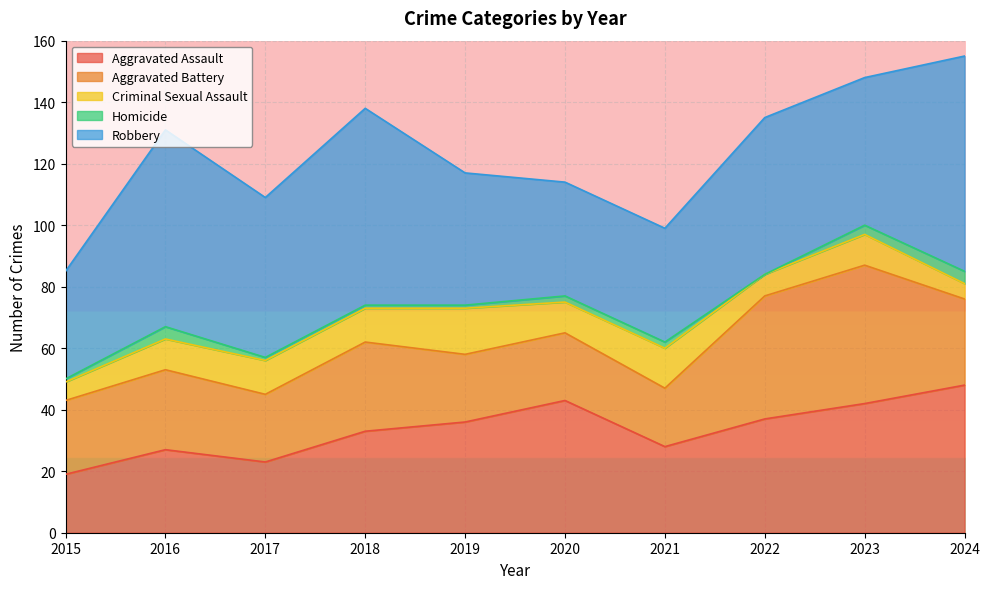

True or false: Criminal Sexual Assault has more than 1 interior local peaks.

True